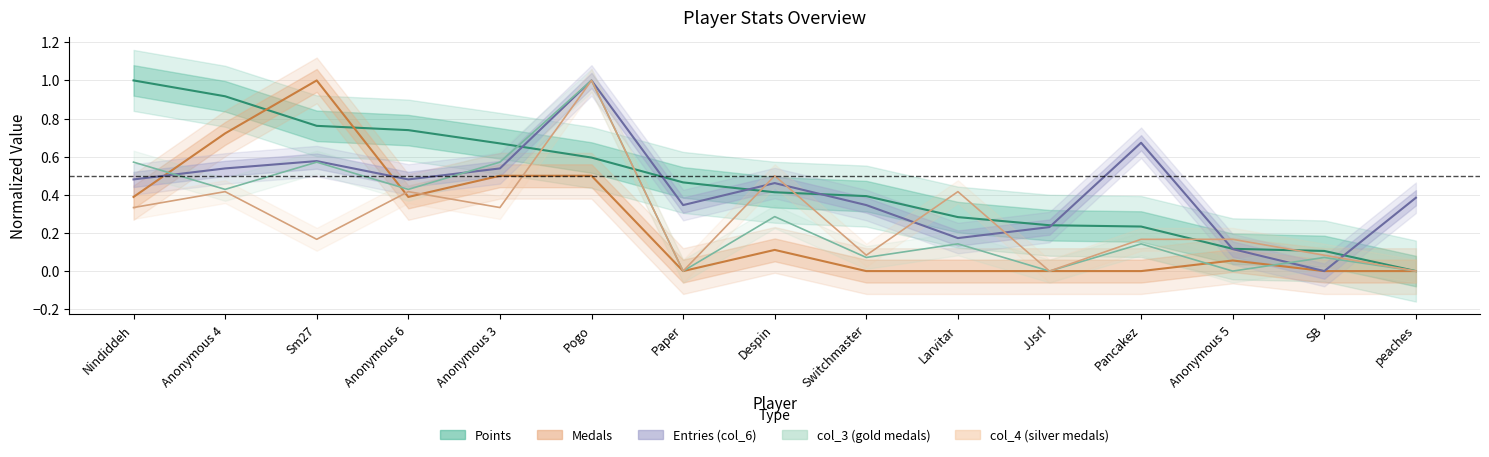

Does the chart display data point markers on the line(s)?

No